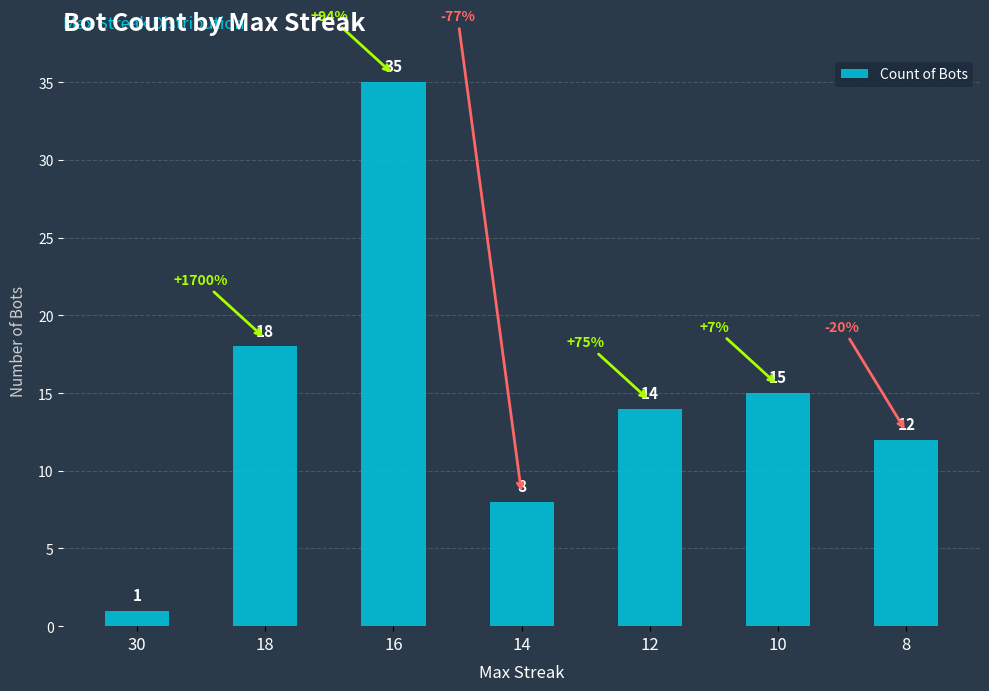

Count the number of categories in the chart.

7